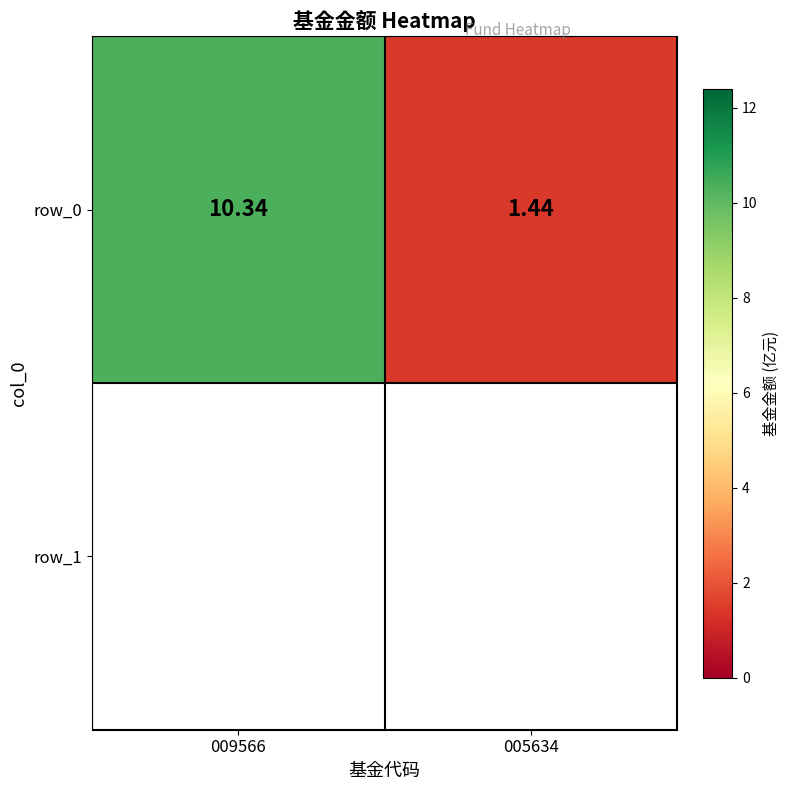

True or false: the data shows 4.3 at 009566.

False